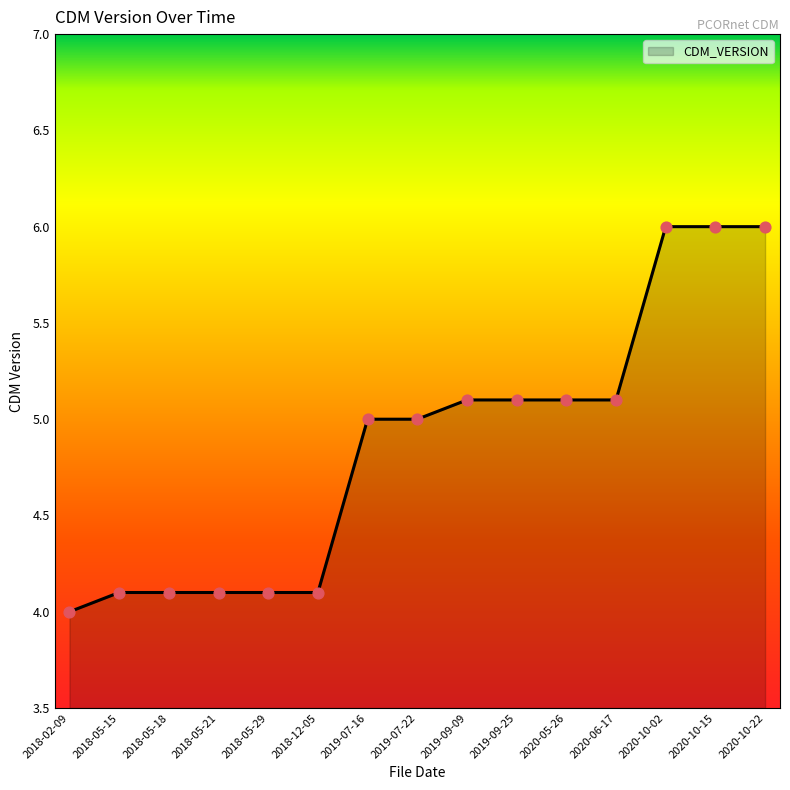

Which has a higher value, 2018-02-09 or 2020-10-15?

2020-10-15